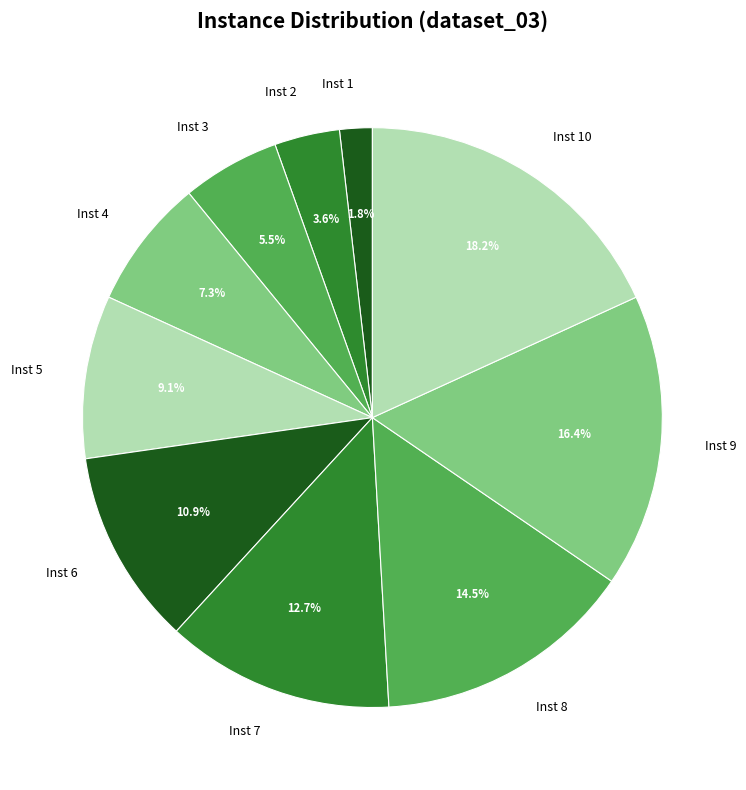

To the nearest percent, what is the average slice percentage?

10%